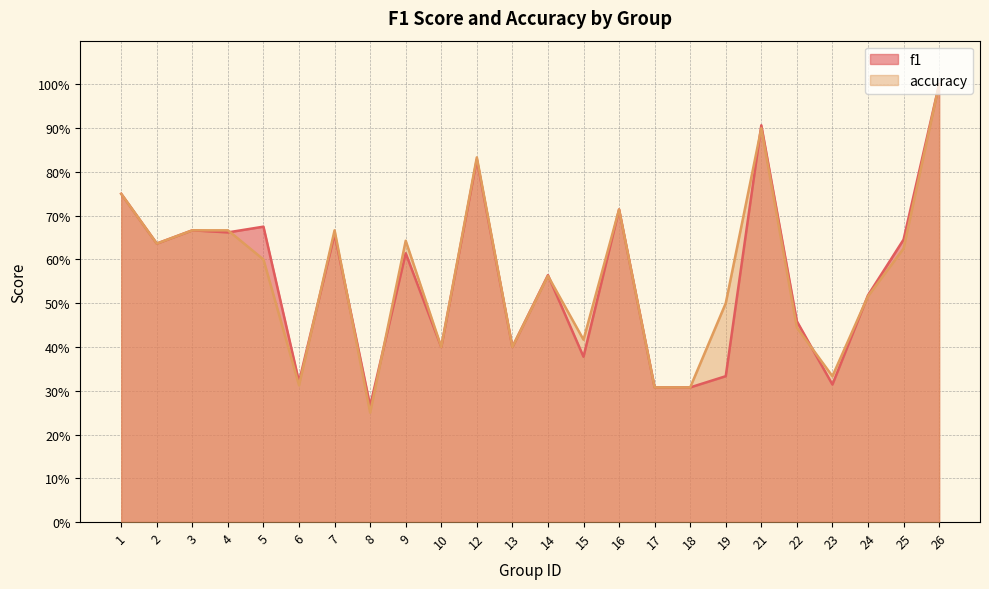

How many interior local valleys does the accuracy series have?

7